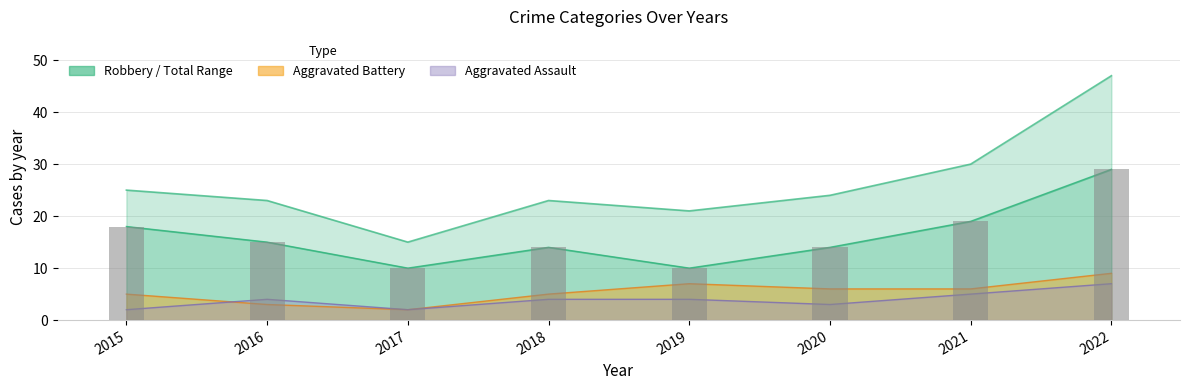

Reading right to left, what are all the values shown in this chart?

2022=29	2021=19	2020=14	2019=10	2018=14	2017=10	2016=15	2015=18